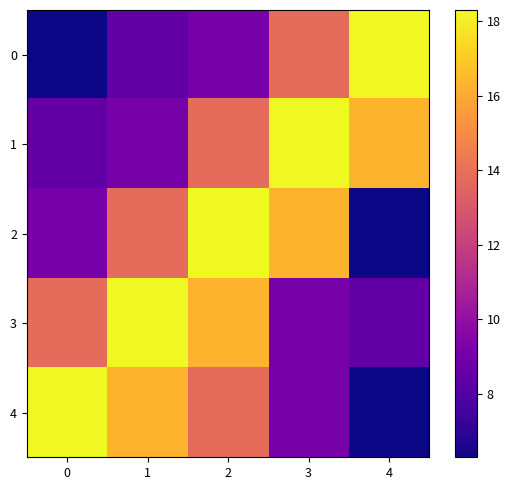

What is the spread (max minus min) of values at 4?

12.0